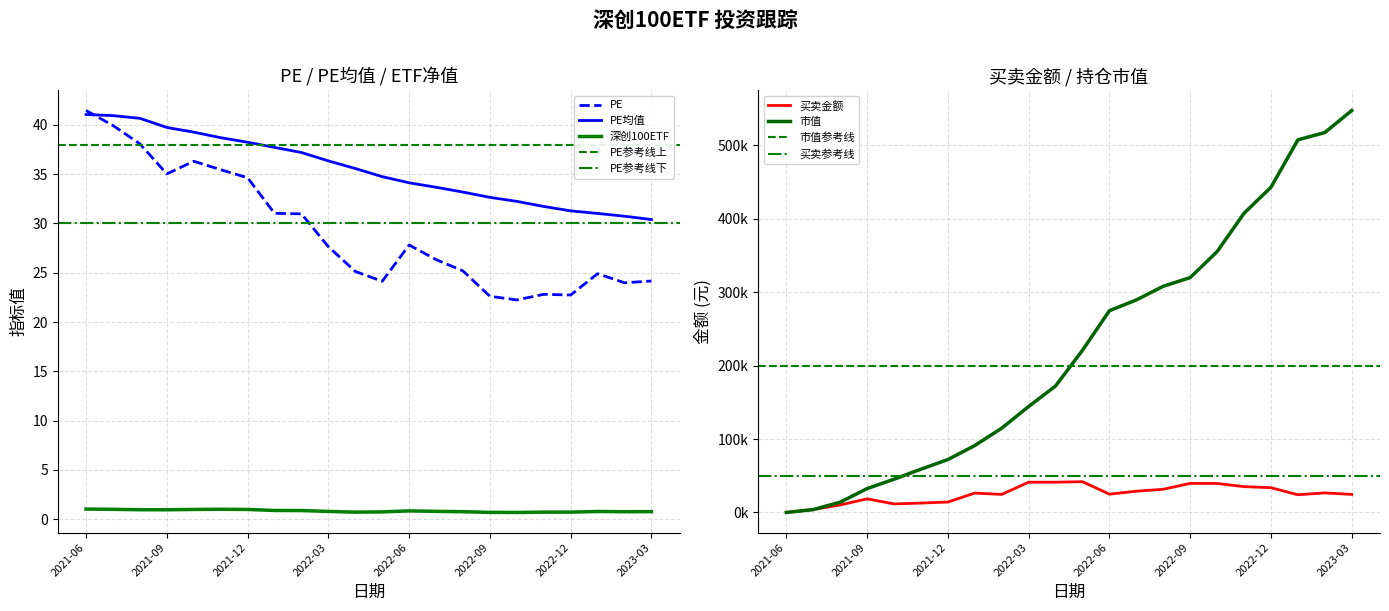

Is this an area chart (filled region under the line)?

No